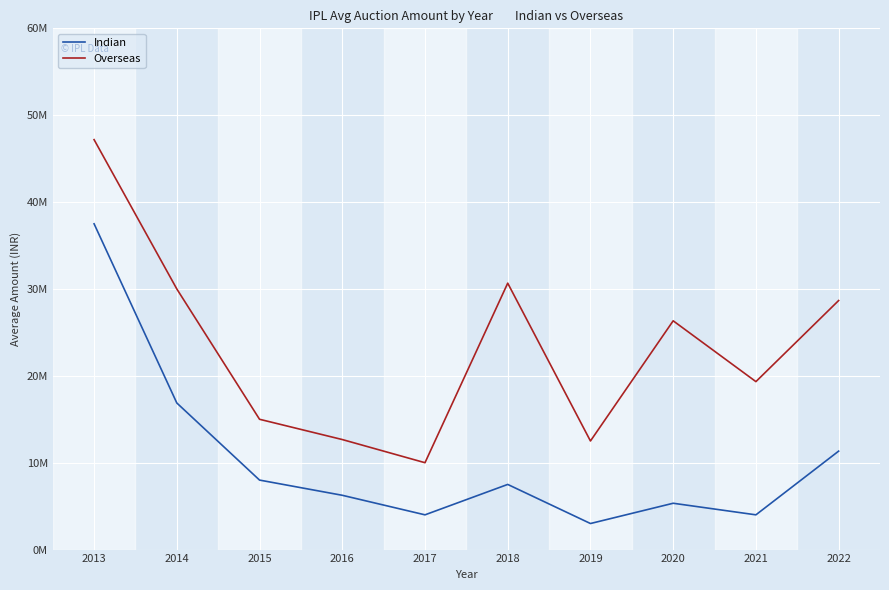

List the series in order of their peak value, highest first.

Overseas, Indian